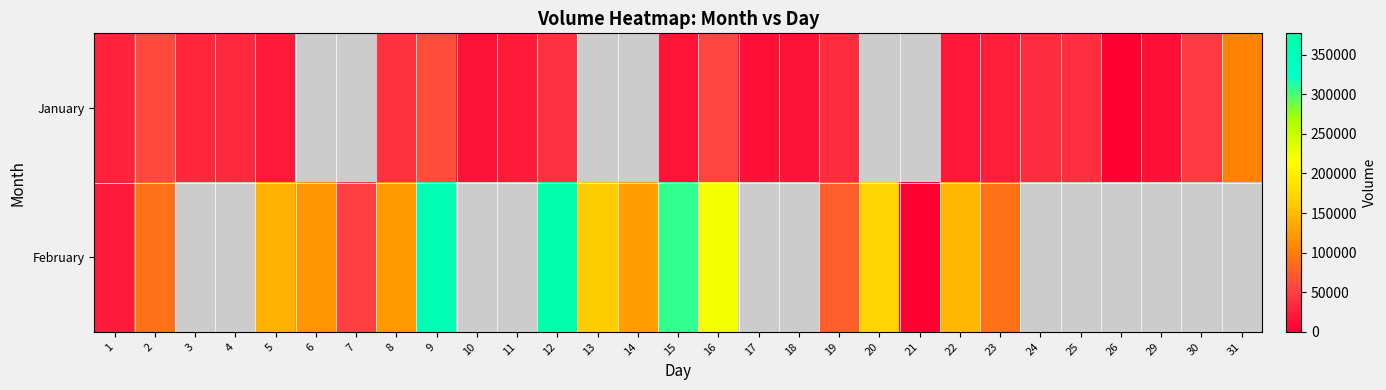

List the series in order of their peak value, highest first.

February, January